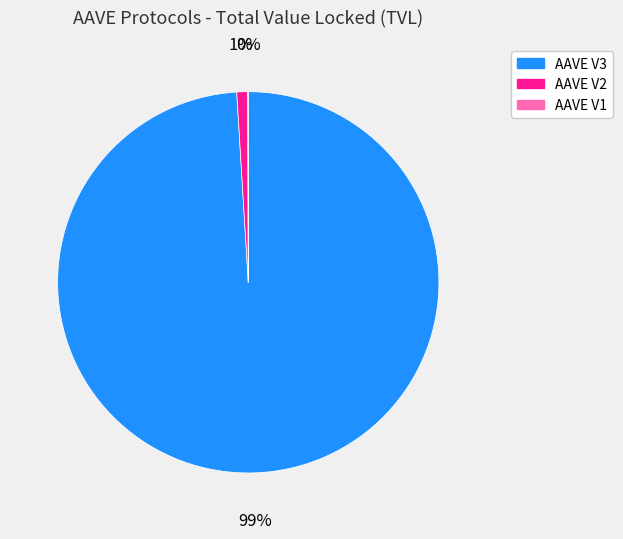

To the nearest percent, what is the average slice percentage?

33%